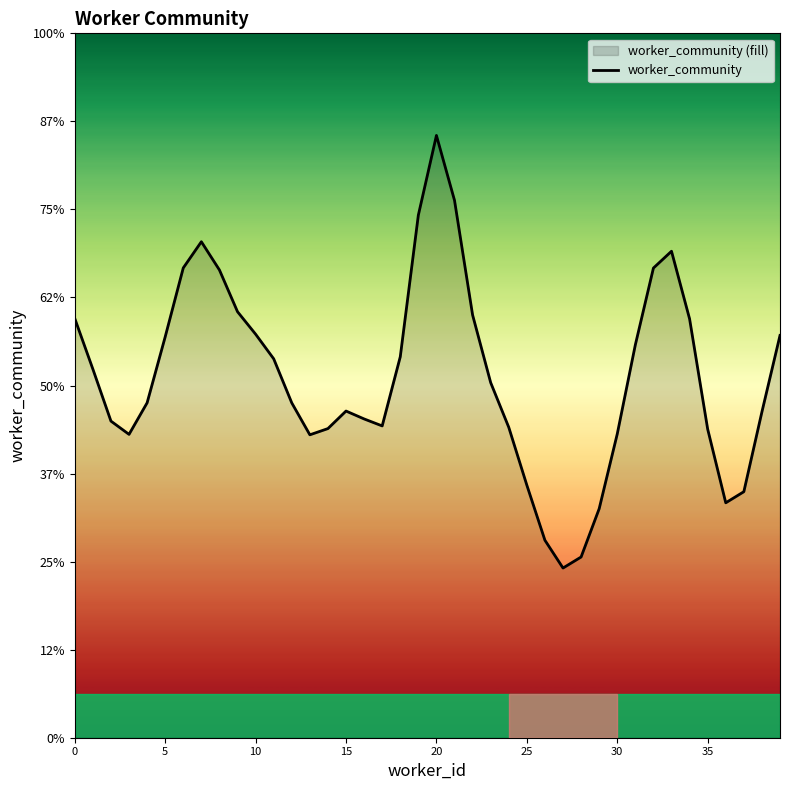

Reading left to right, list all the values displayed in this chart.

4.8	4.2	3.6	3.4	3.8	4.6	5.3	5.6	5.3	4.8	4.6	4.3	3.8	3.4	3.5	3.7	3.6	3.5	4.3	5.9	6.8	6.1	4.8	4.0	3.5	2.9	2.2	1.9	2.1	2.6	3.5	4.5	5.3	5.5	4.8	3.5	2.7	2.8	3.7	4.6